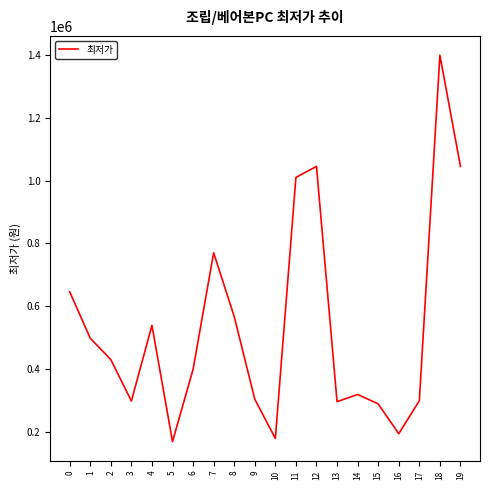

What is the change in value from 5 to 15?

+120000